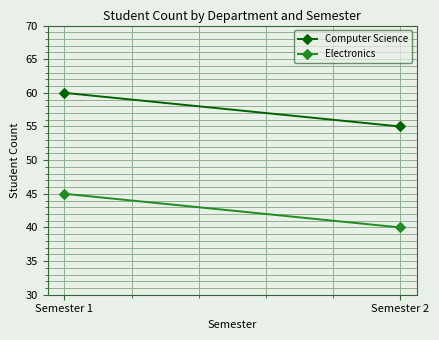

At Semester 2, list the series in order from largest to smallest.

Computer Science, Electronics